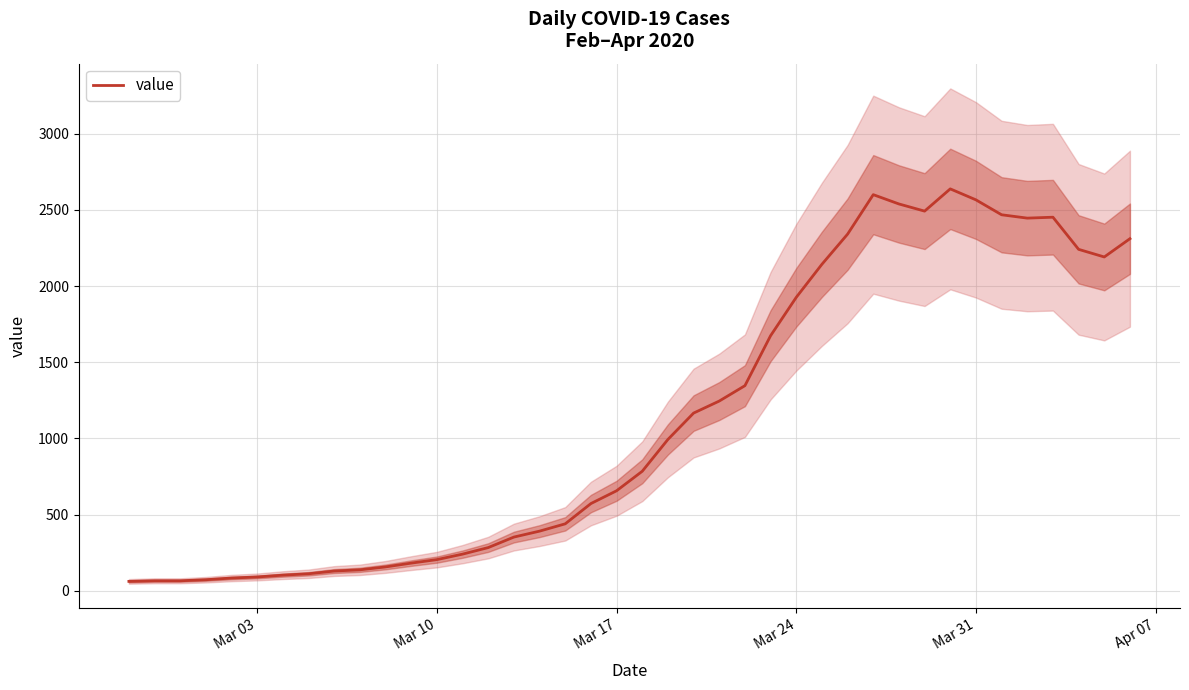

What is the maximum value for value?

2638